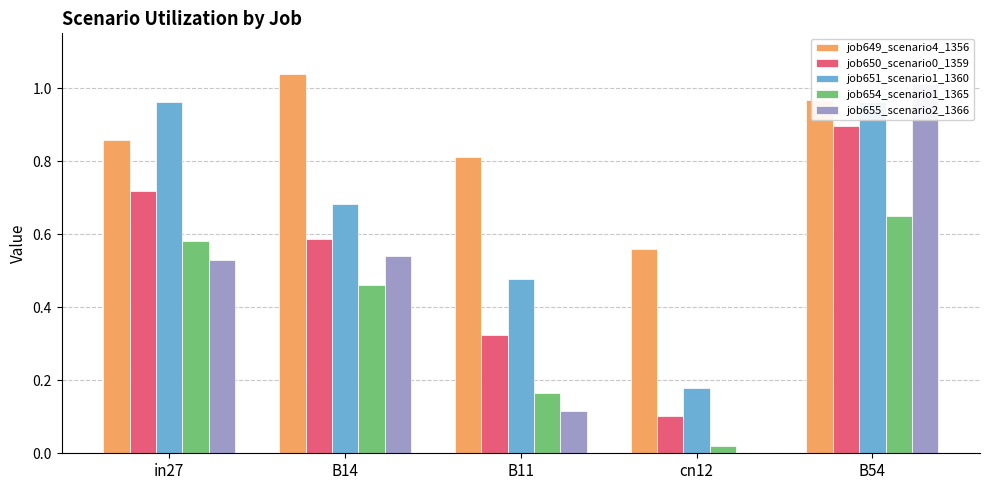

Is the value of job654_scenario1_1365 at B11 greater than the value of job650_scenario0_1359 at cn12?

Yes